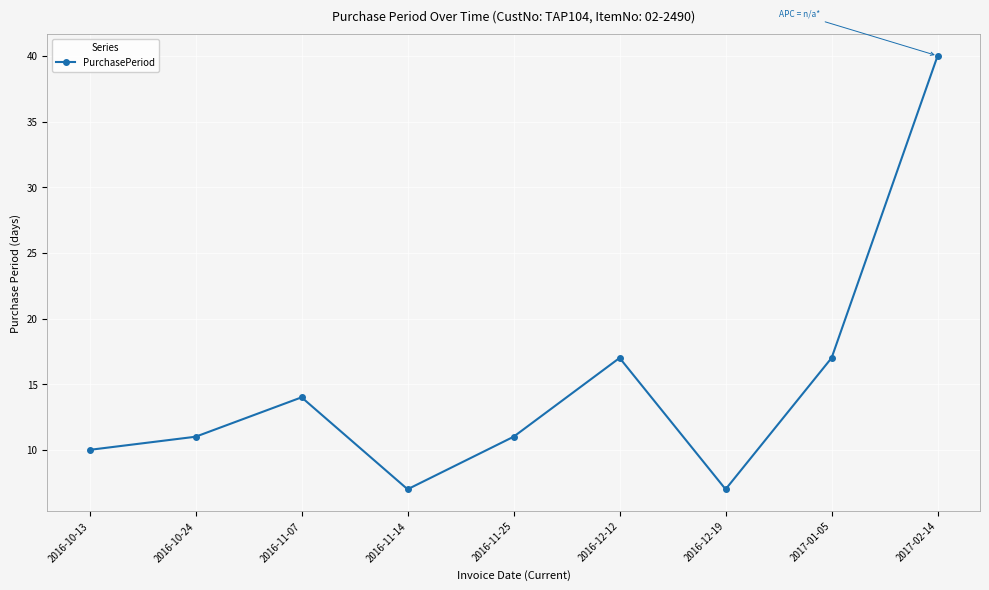

What is the sum of all values?

134